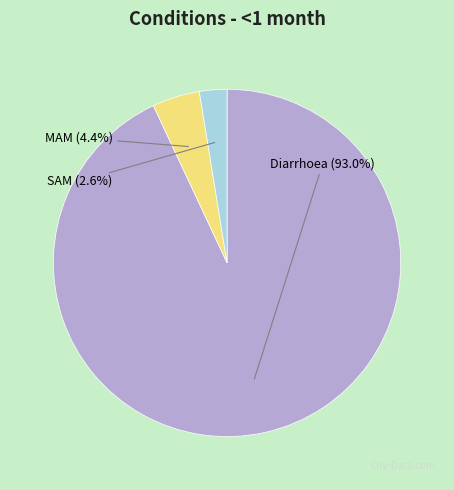

Combined, do Diarrhoea and SAM account for over 50%?

Yes